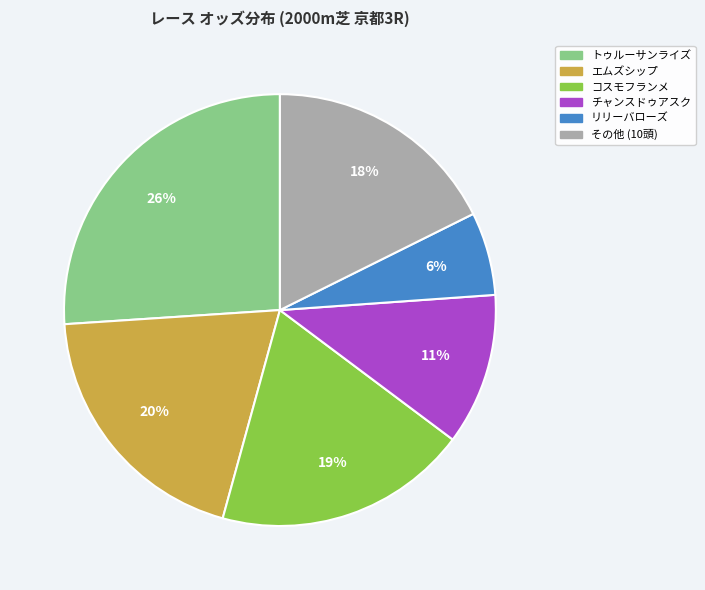

Which slice is the largest?

トゥルーサンライズ